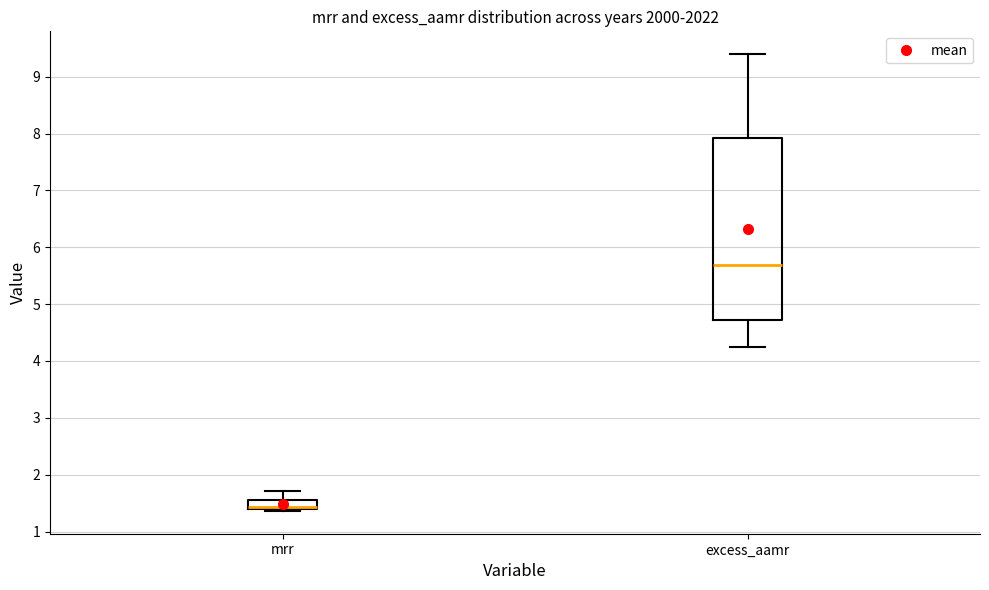

Which box has the lowest median line?

mrr